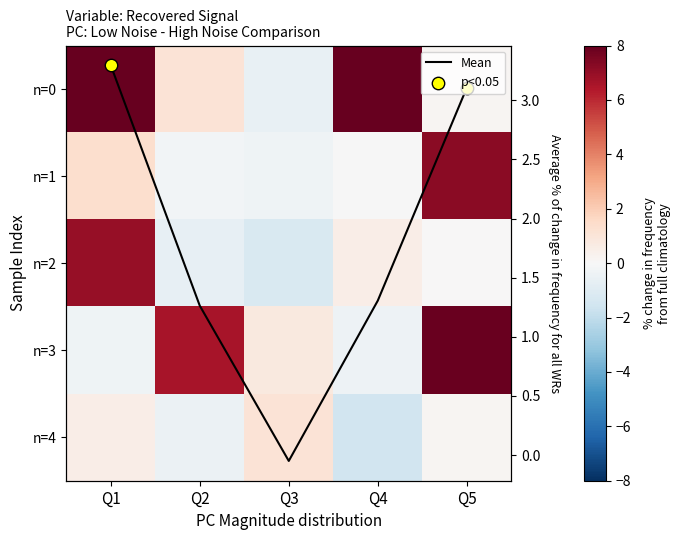

Is the value of n=1 at Q1 greater than the value of Mean at Q3?

Yes